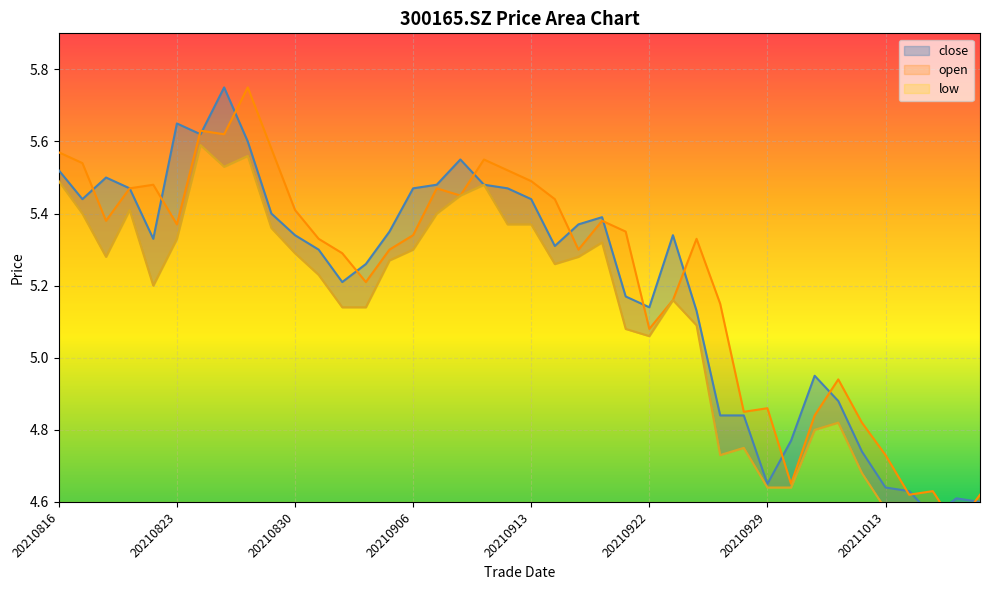

The value of open at 20210827 is 5.6. True or false?

True